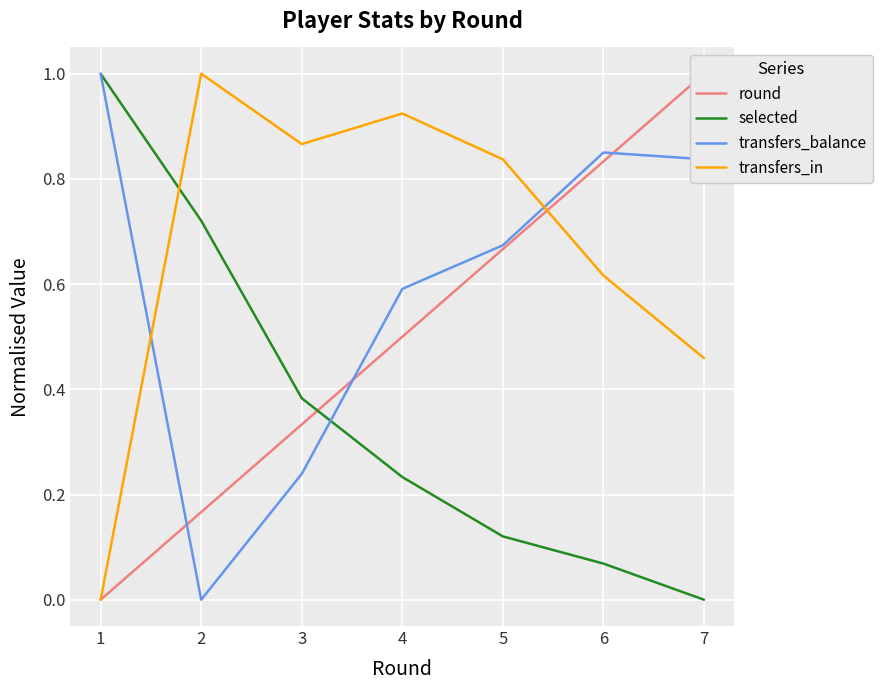

Which series changed the most between 3 and 5?

transfers_balance